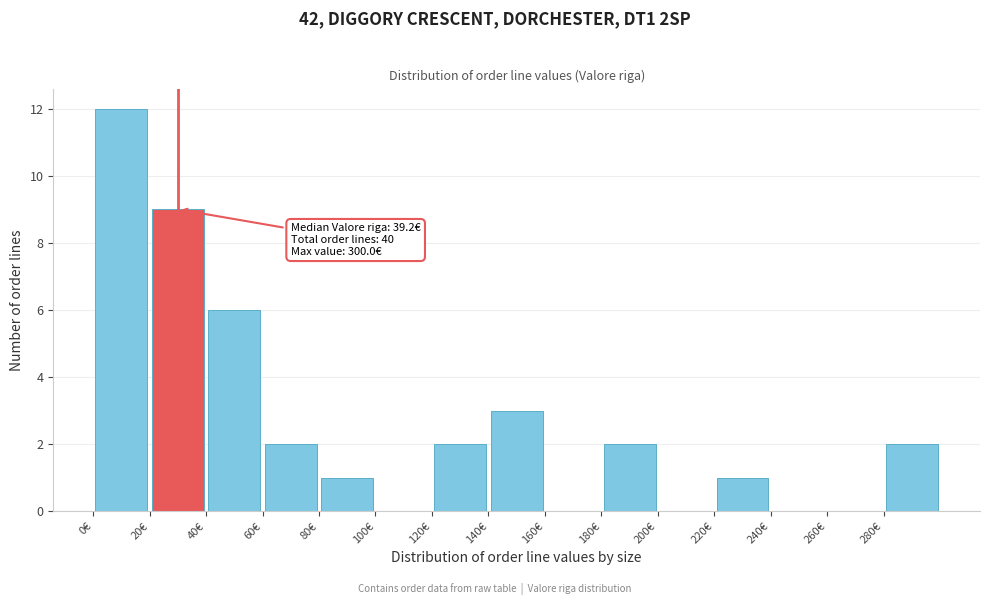

Which range on the x-axis has the tallest bar?

0 to 20